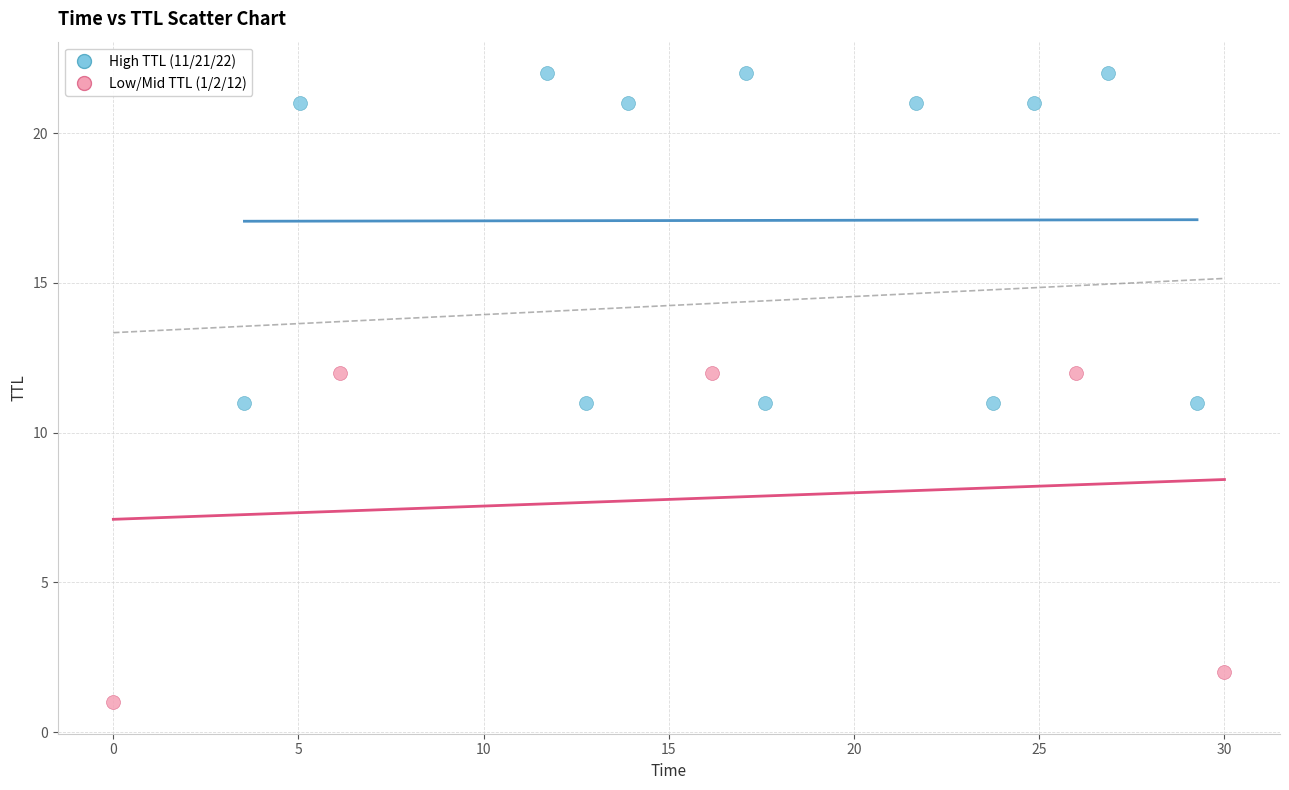

Which series contains the lowest Y value?

Low/Mid TTL (1/2/12)